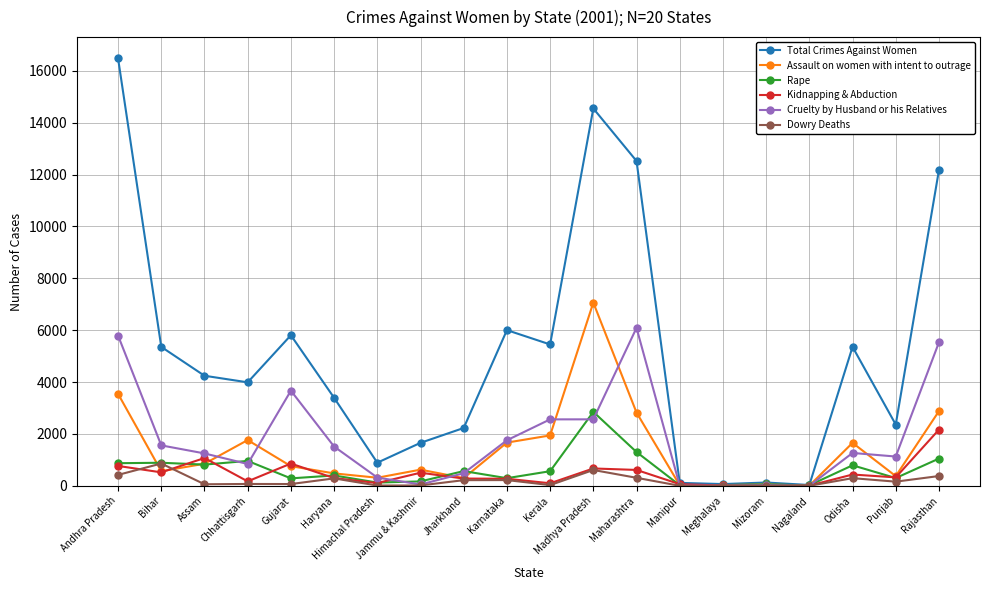

Is this an area chart (filled region under the line)?

No